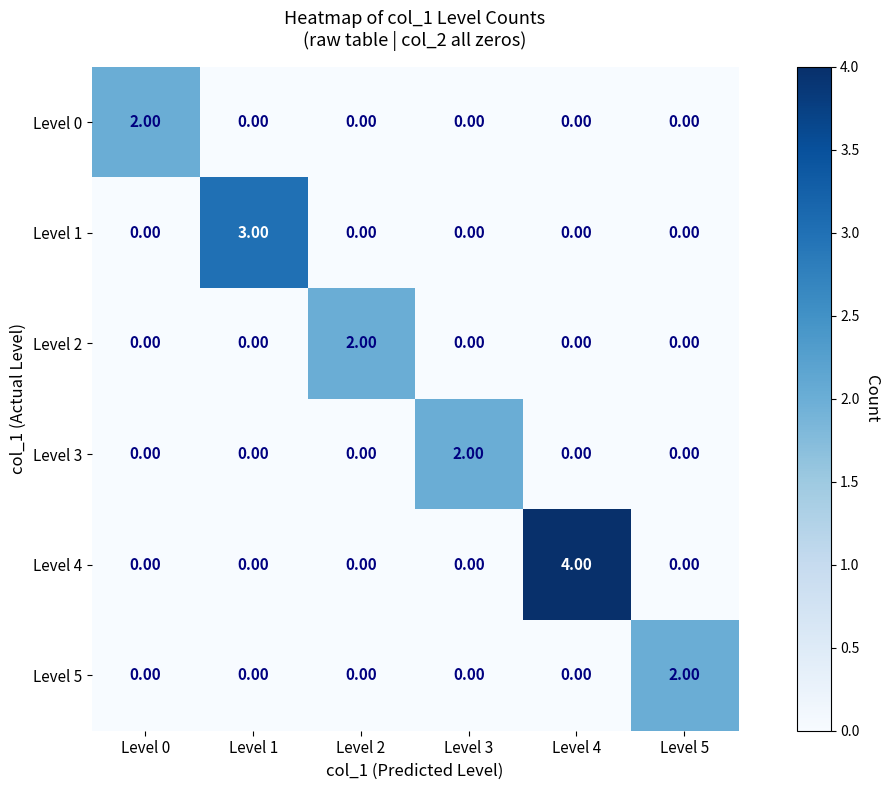

What is the spread (max minus min) of values at Level 4?

4